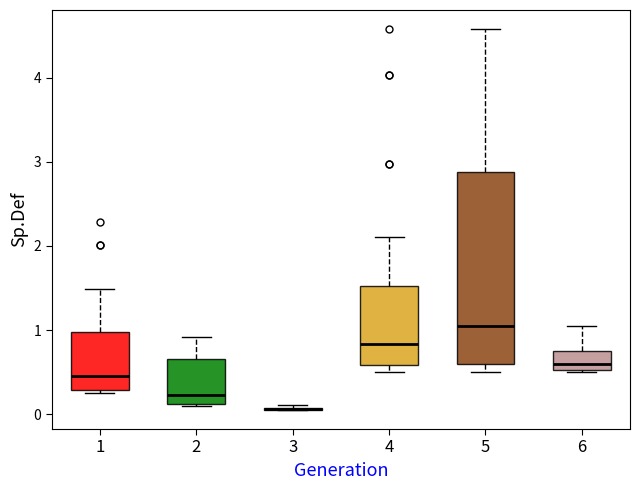

Reading left to right, transcribe this box plot: for each box, give where its median line is, the range the box spans, and where its two whiskers end, as read against the y-axis. The values are not printed on the chart, so give them approximately, as read against the axis.

1: median 0.5, box 0.3 to 1.0, whiskers 0.3 (just below the box's lower edge) to 1.5
2: median 0.2, box 0.1 to 0.7, whiskers 0.1 to 0.9
3: box collapsed to a line at 0.1, whiskers 0.1 to 0.1
4: median 0.8, box 0.6 to 1.5, whiskers 0.5 to 2.1
5: median 1.0, box 0.6 to 2.9, whiskers 0.5 to 4.6
6: median 0.6, box 0.5 to 0.8, whiskers 0.5 to 1.0